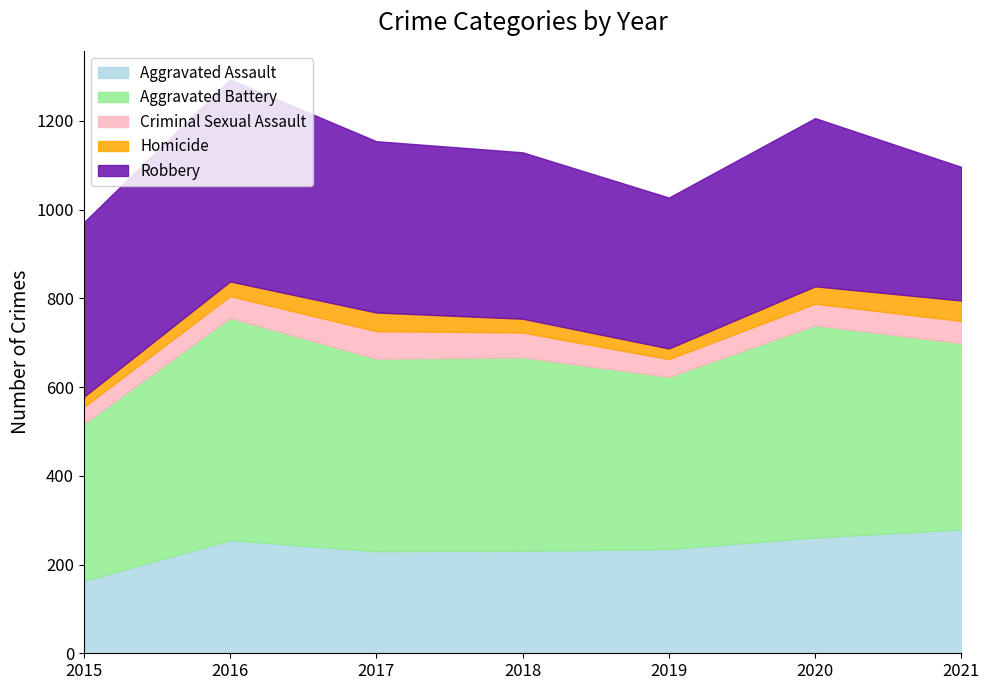

At which label does Homicide first exceed 33?

2017